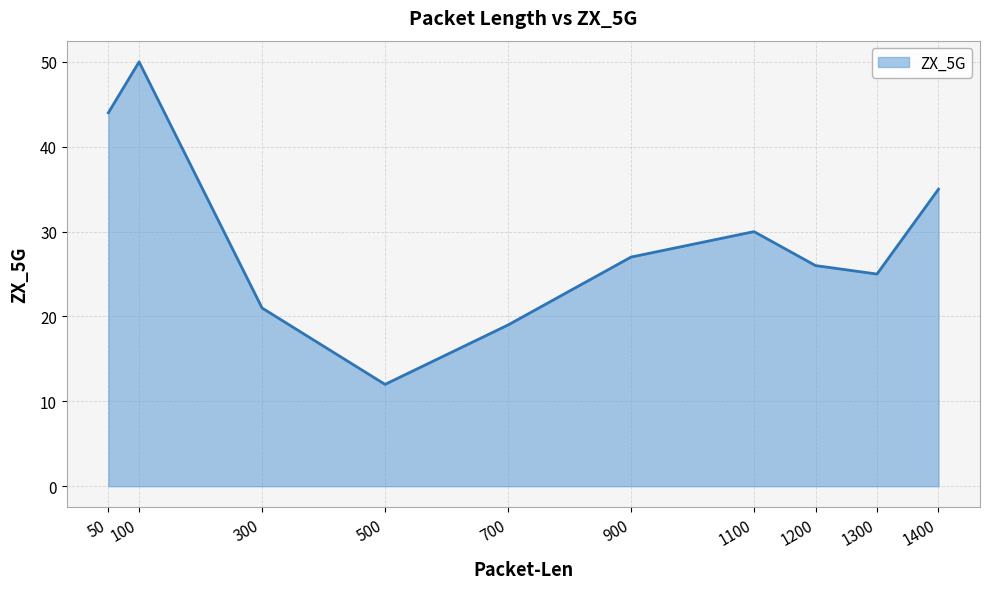

At which label is the value closest to 31?

1100